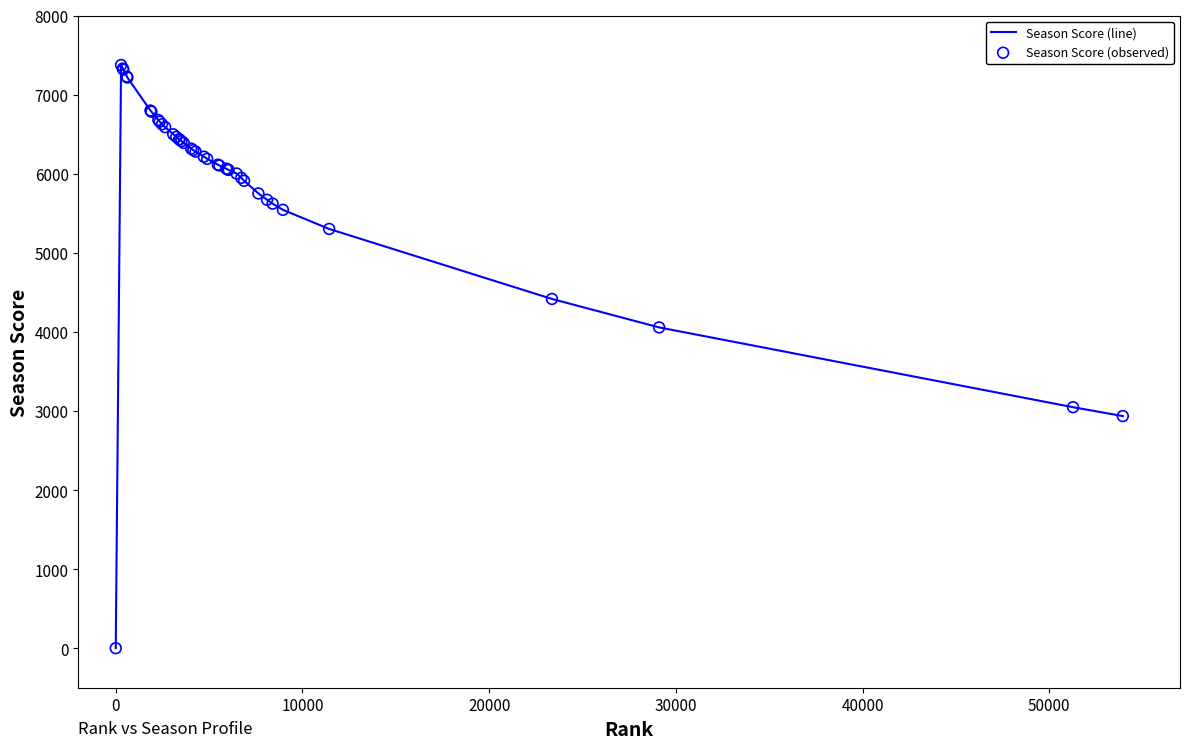

What is the difference between the maximum and minimum values?

7374